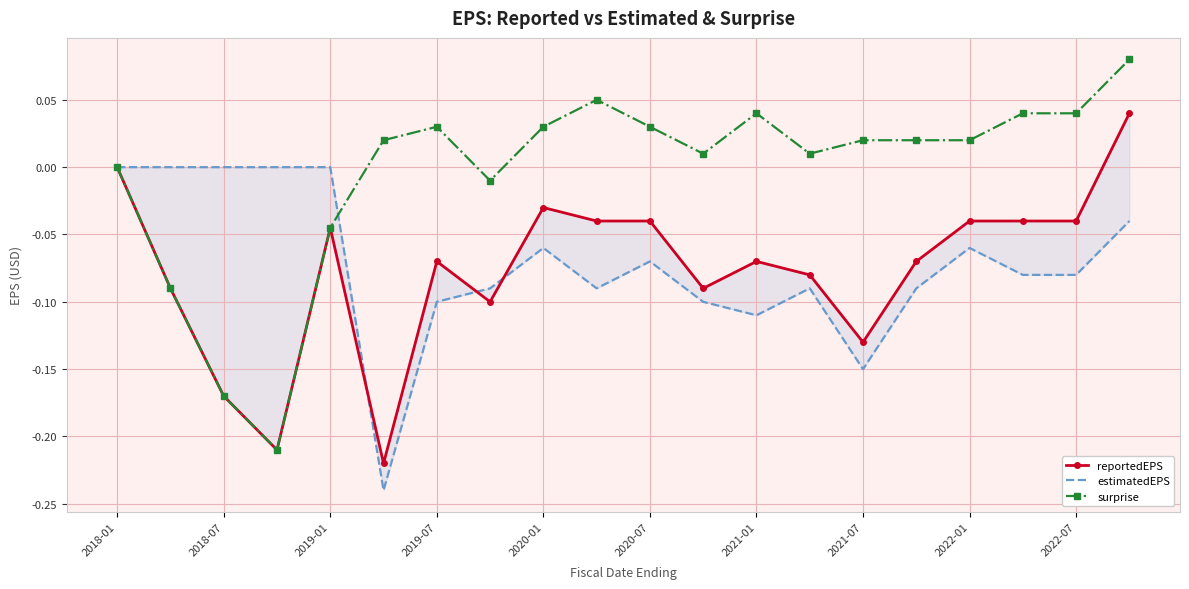

The surprise series shows 0.1 at 2020-07. True or false?

False